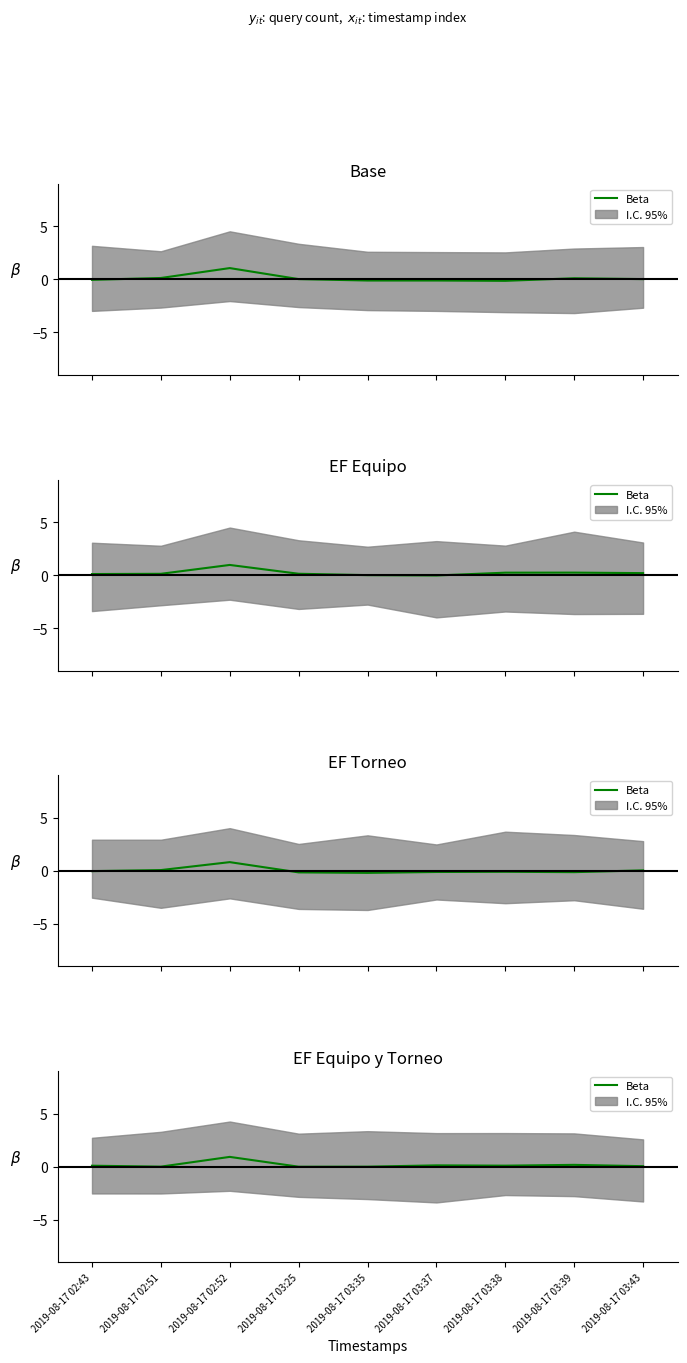

What is the change in value from 2019-08-17 03:35 to 2019-08-17 03:39?

+0.2